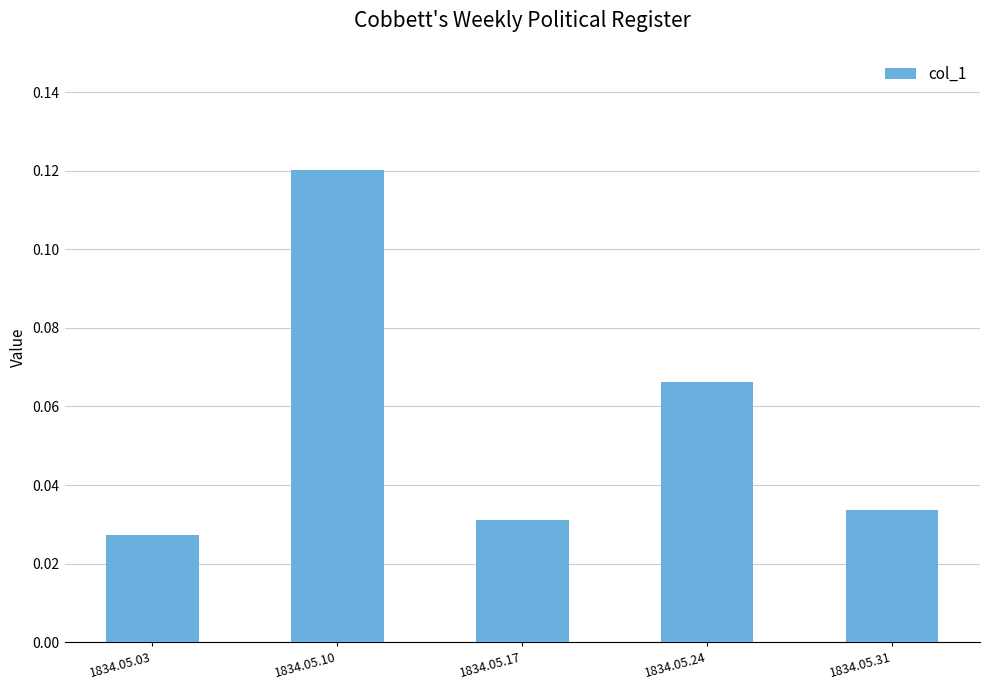

Which category has the highest value across all series?

1834.05.10